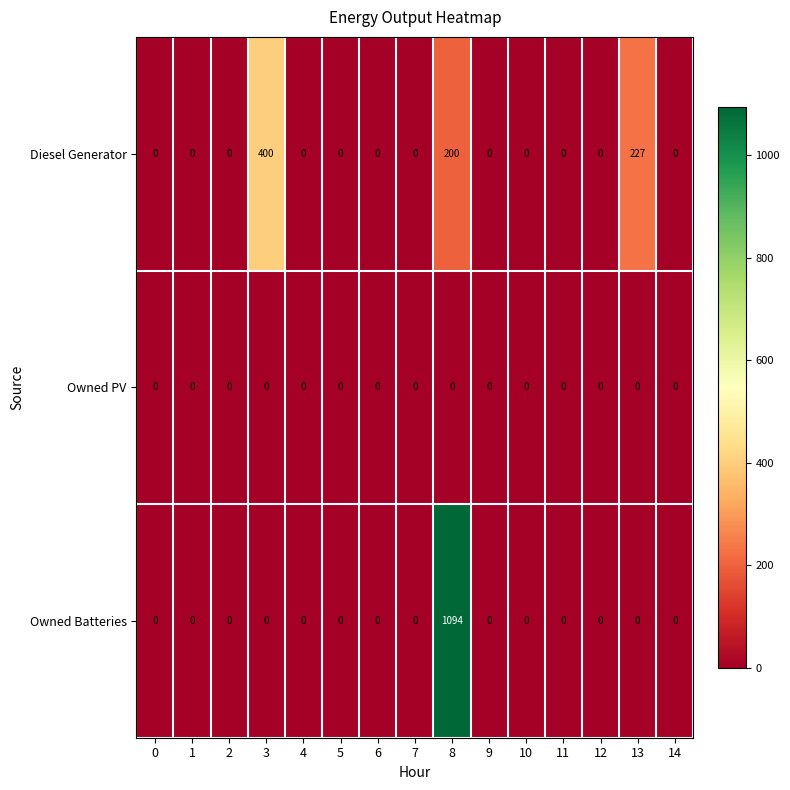

True or false: Owned PV has a value of 0 at 11.

True